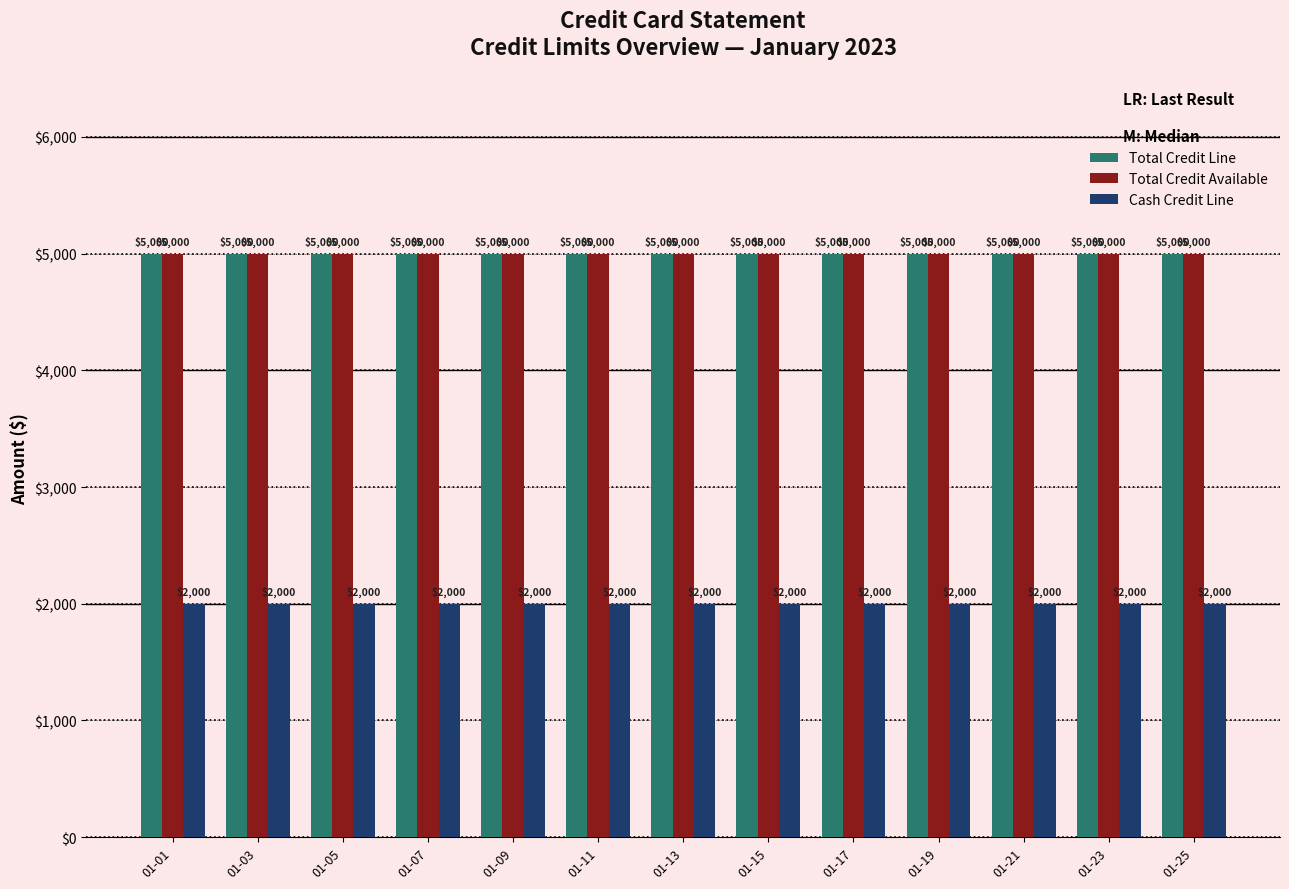

Is it true that Total Credit Line equals 5000 at 01-11?

True